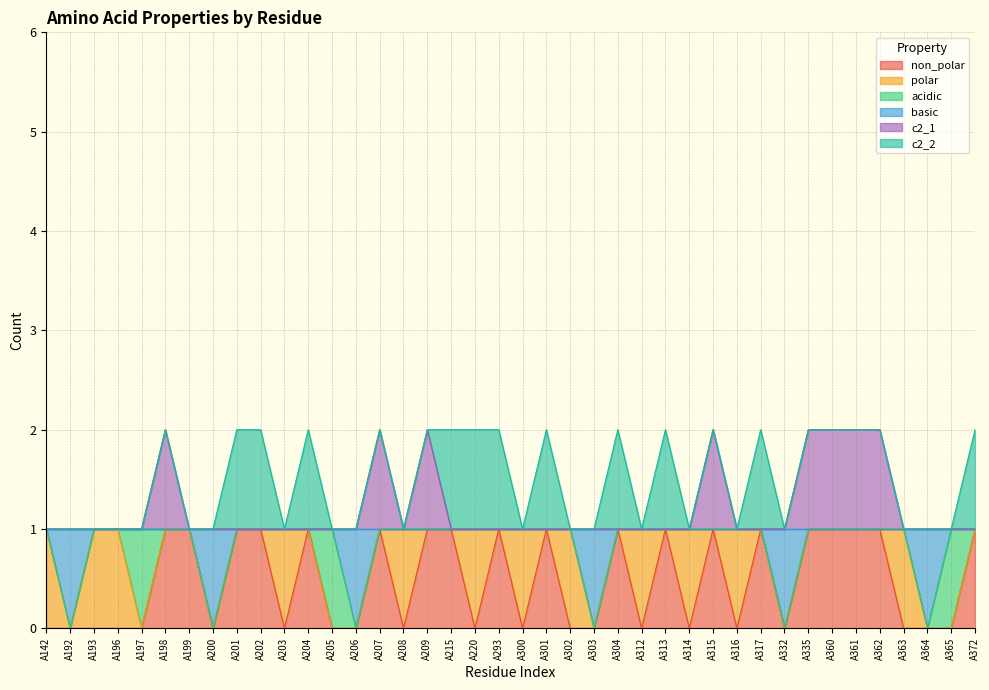

What is the highest value of the c2_1 series?

2